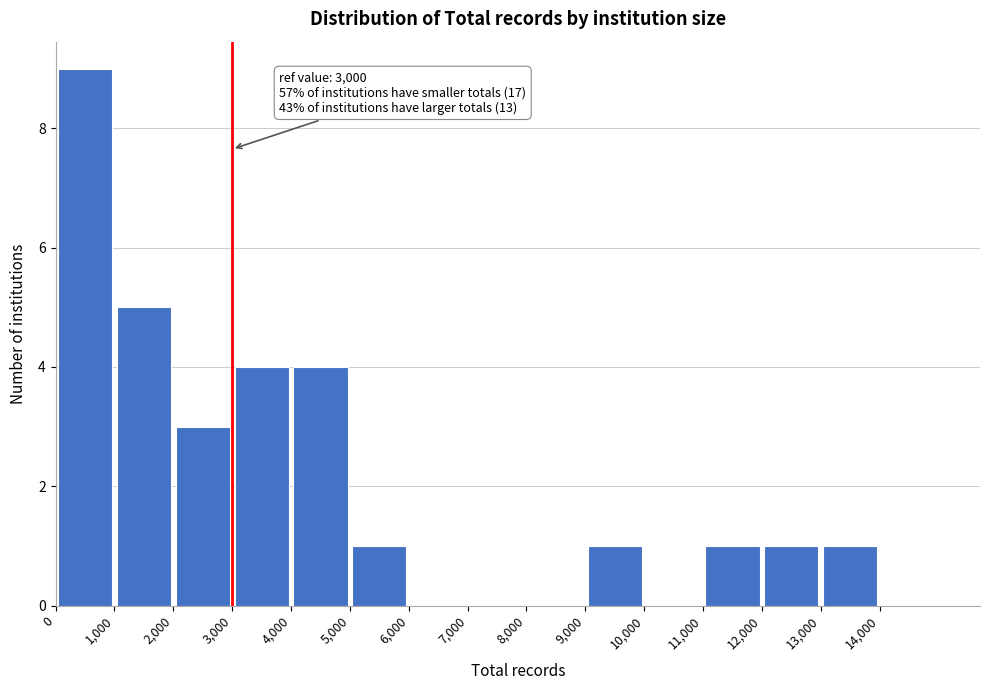

Which range on the x-axis has the tallest bar?

0 to 1000